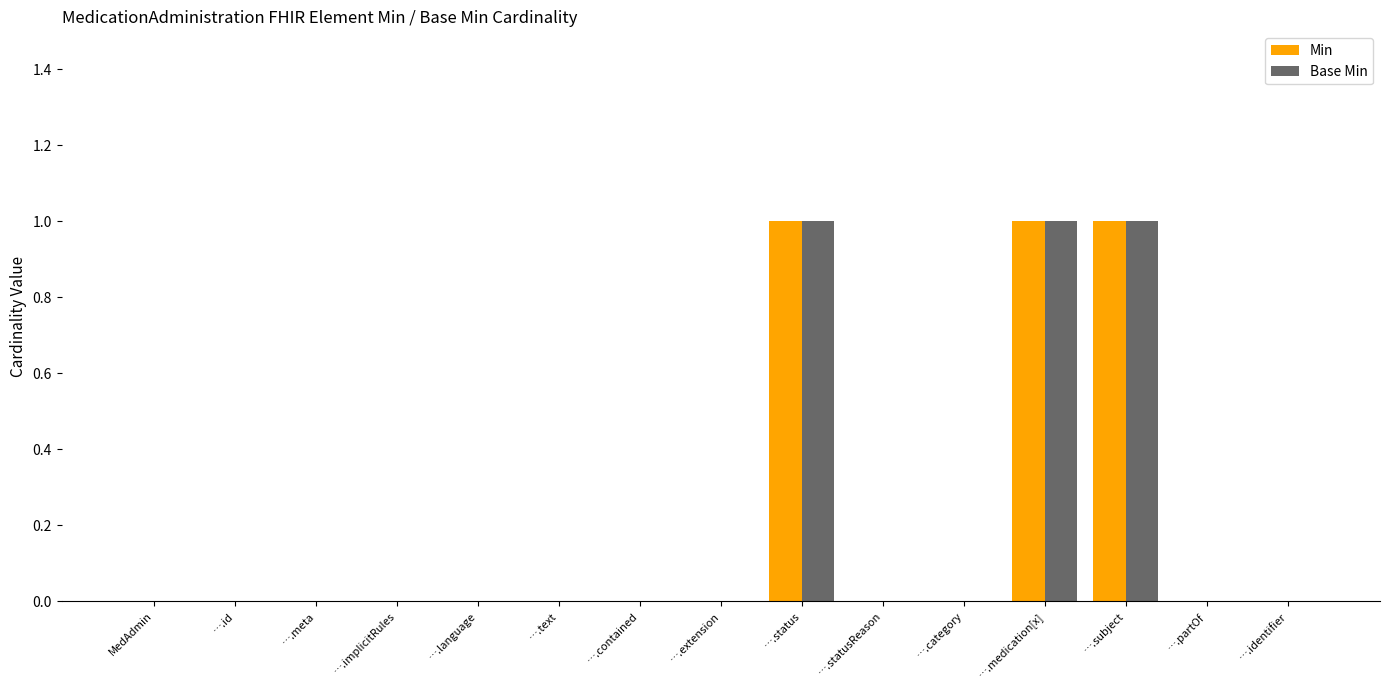

Count the Base Min values in the range 0 to 1.

15